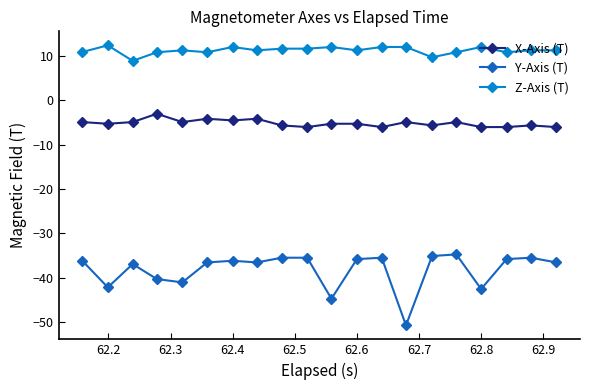

What is the value of the Z-Axis (T) point at the 12th from the left?

11.2